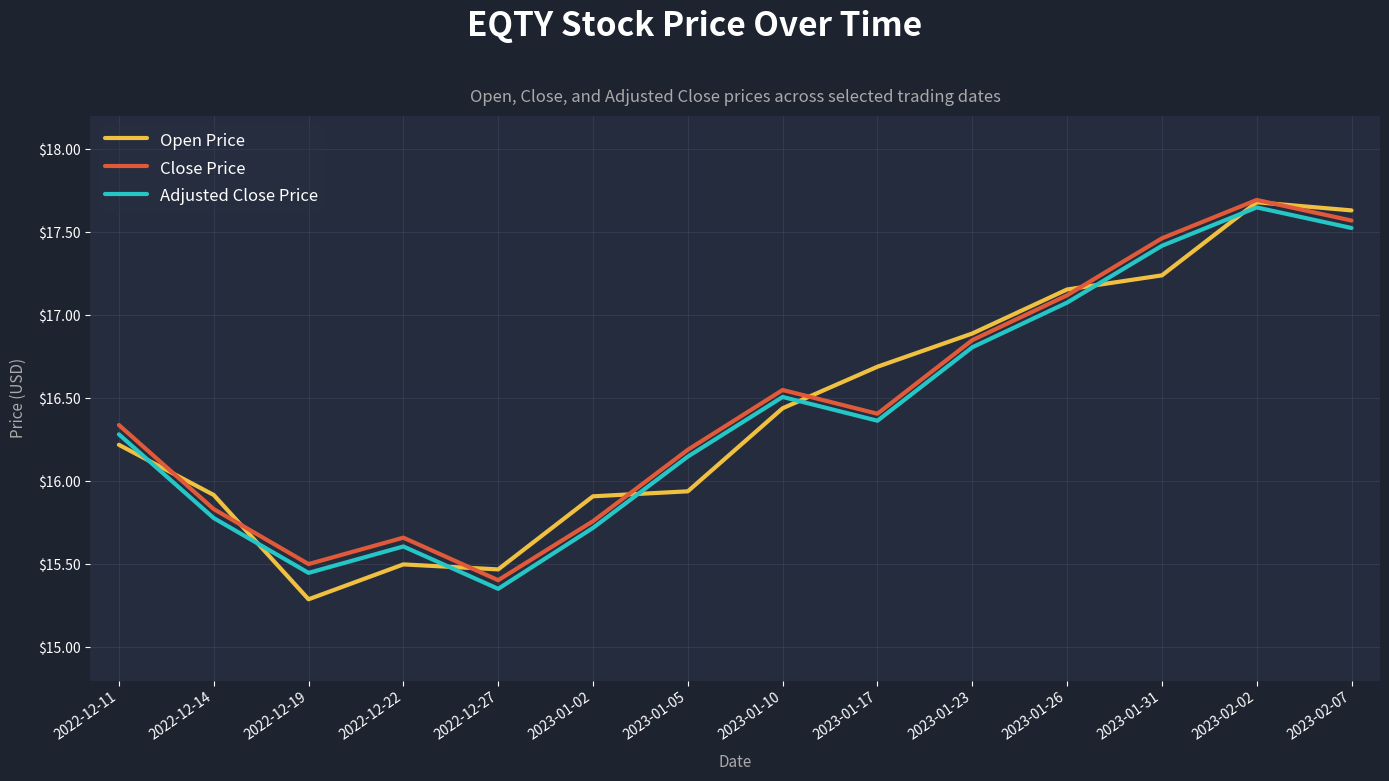

What position from the left is 2022-12-27?

5